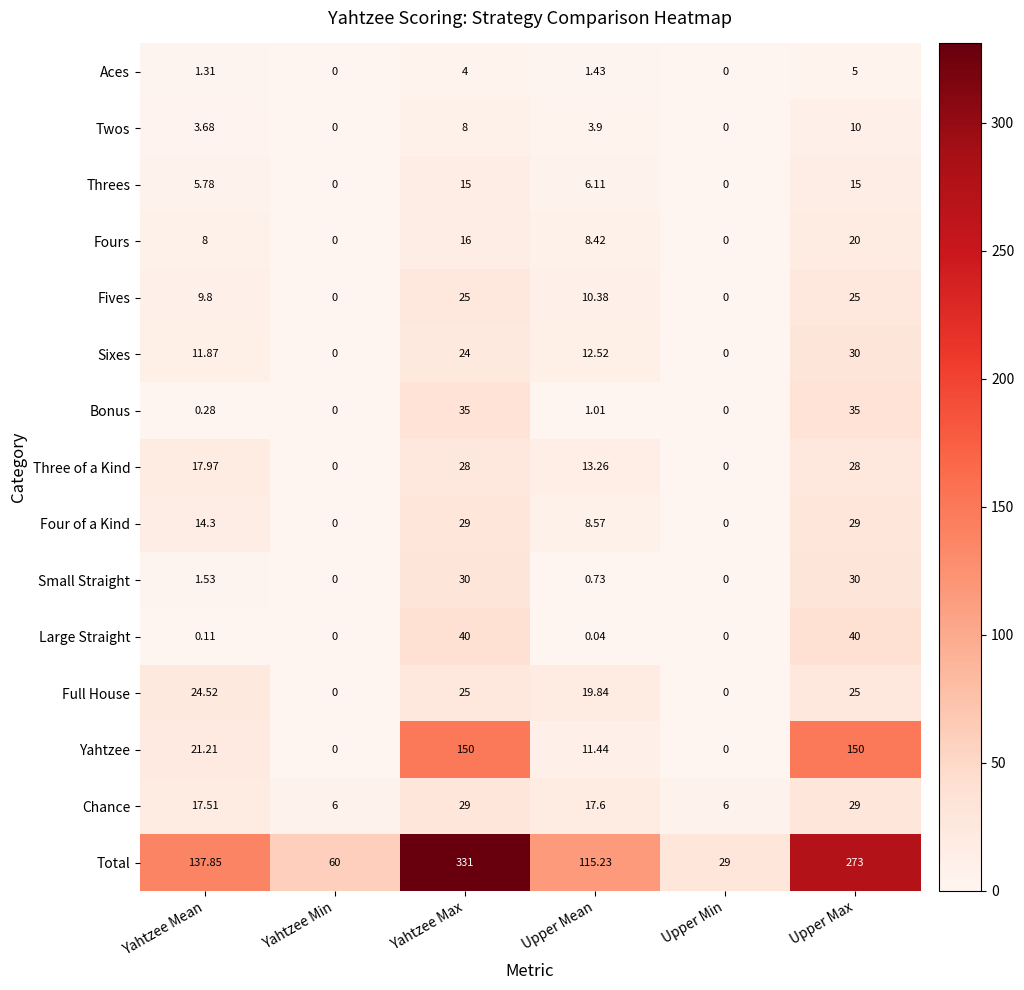

At which category is the sum across all series the highest?

Yahtzee Max